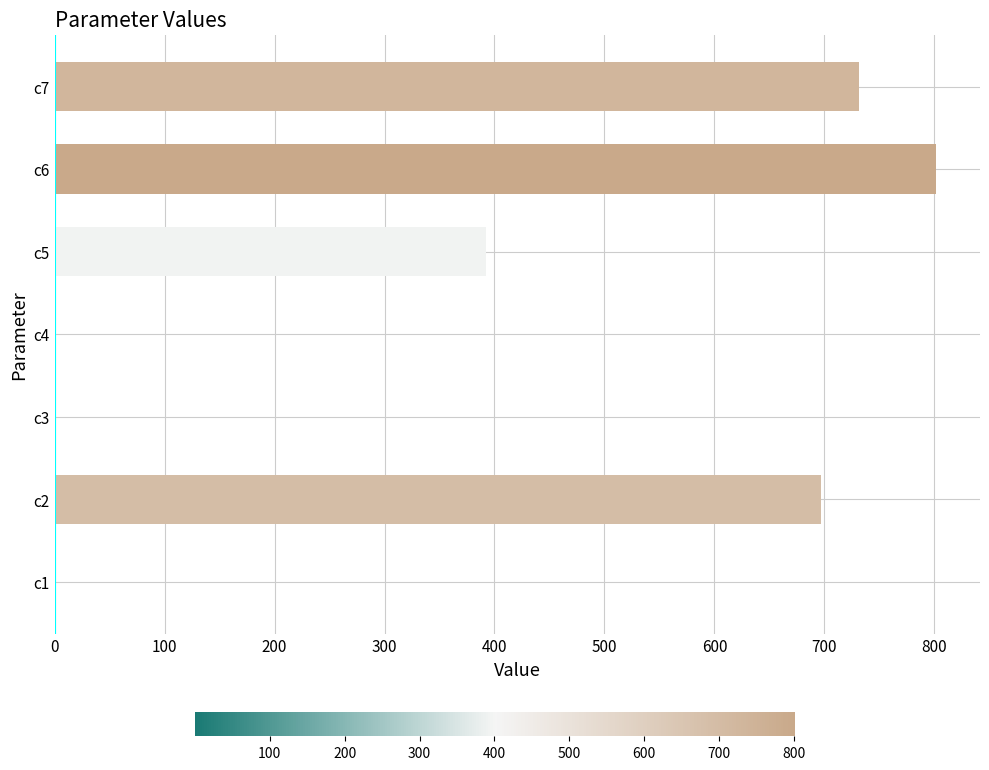

What is the change in value from c2 to c5?

-304.8